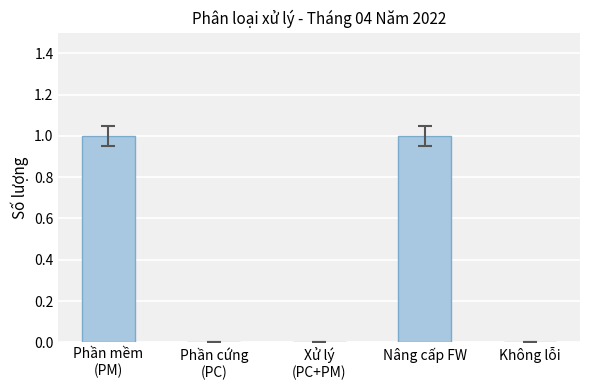

What is the greatest value displayed?

1